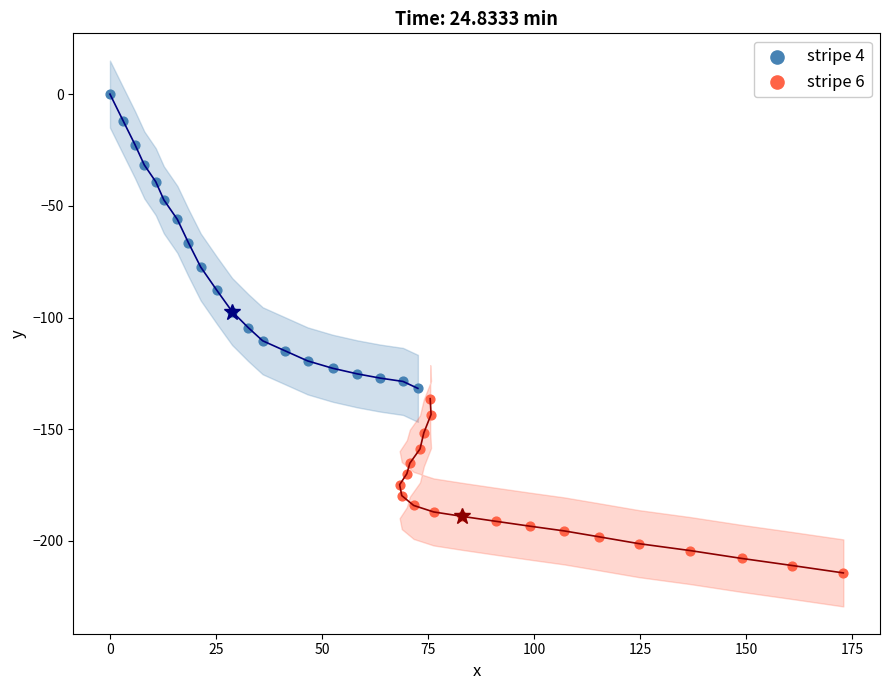

Which series contains the highest Y value?

stripe 4